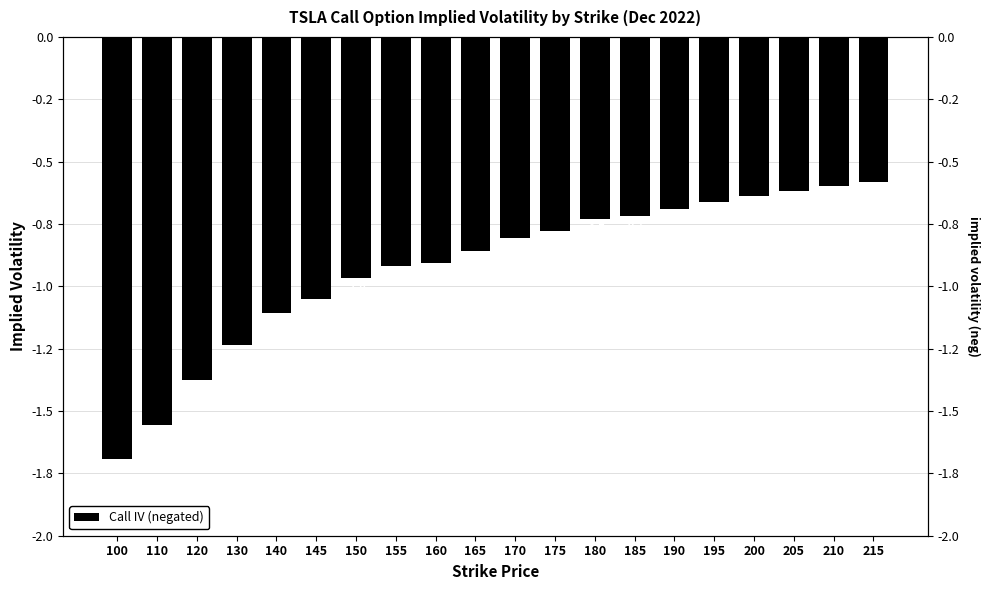

Does the chart contain any negative values?

Yes